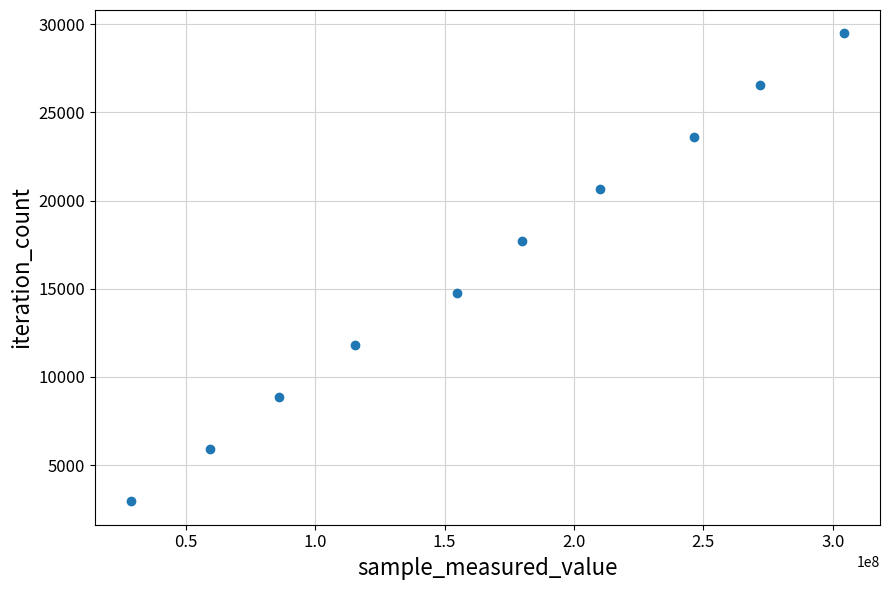

What is the range of X values (max minus min)?

275647992